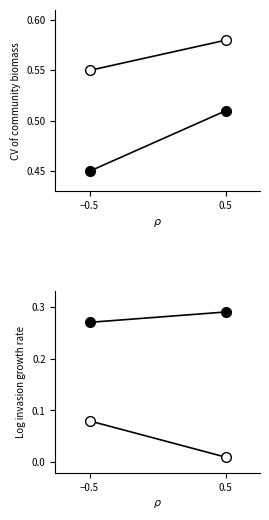

Reading left to right, extract all data points from this chart.

open: −0.5=0.1	0.5=0.0
closed: −0.5=0.3	0.5=0.3